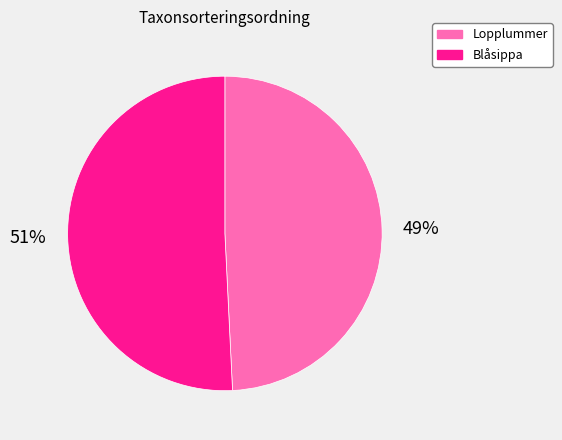

What is the largest slice in the pie chart?

Blåsippa